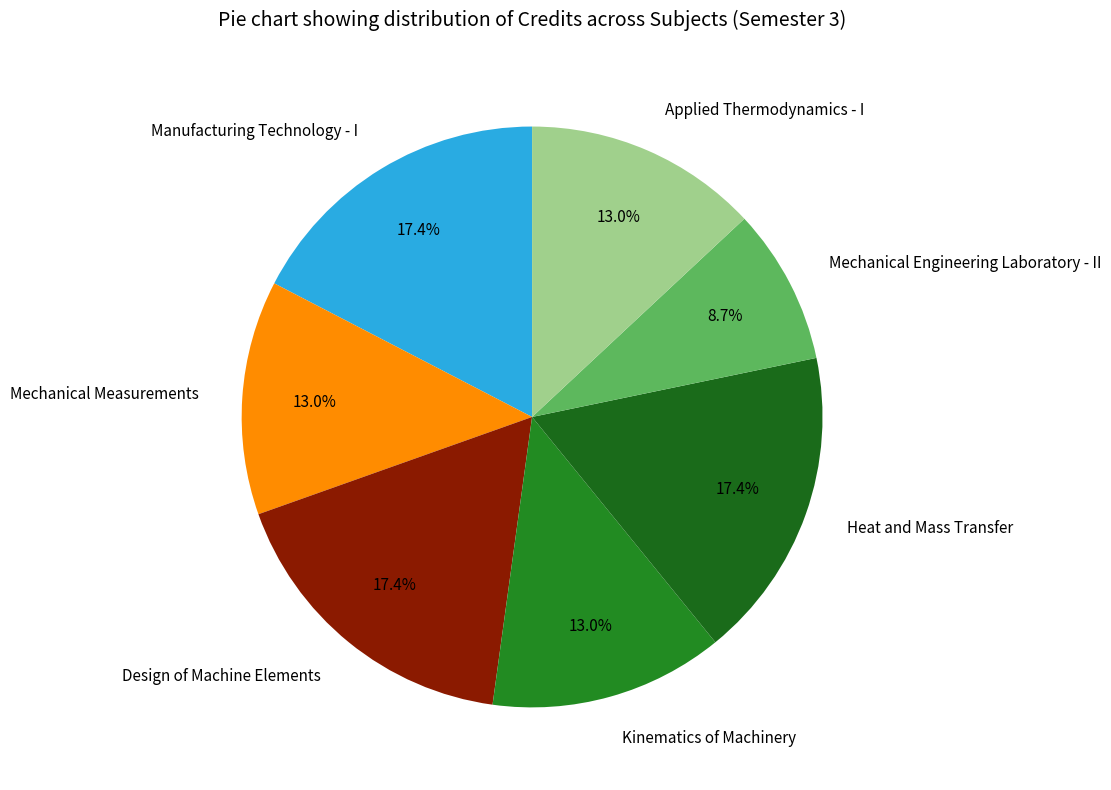

To the nearest percent, what portion does Applied Thermodynamics - I represent?

13%